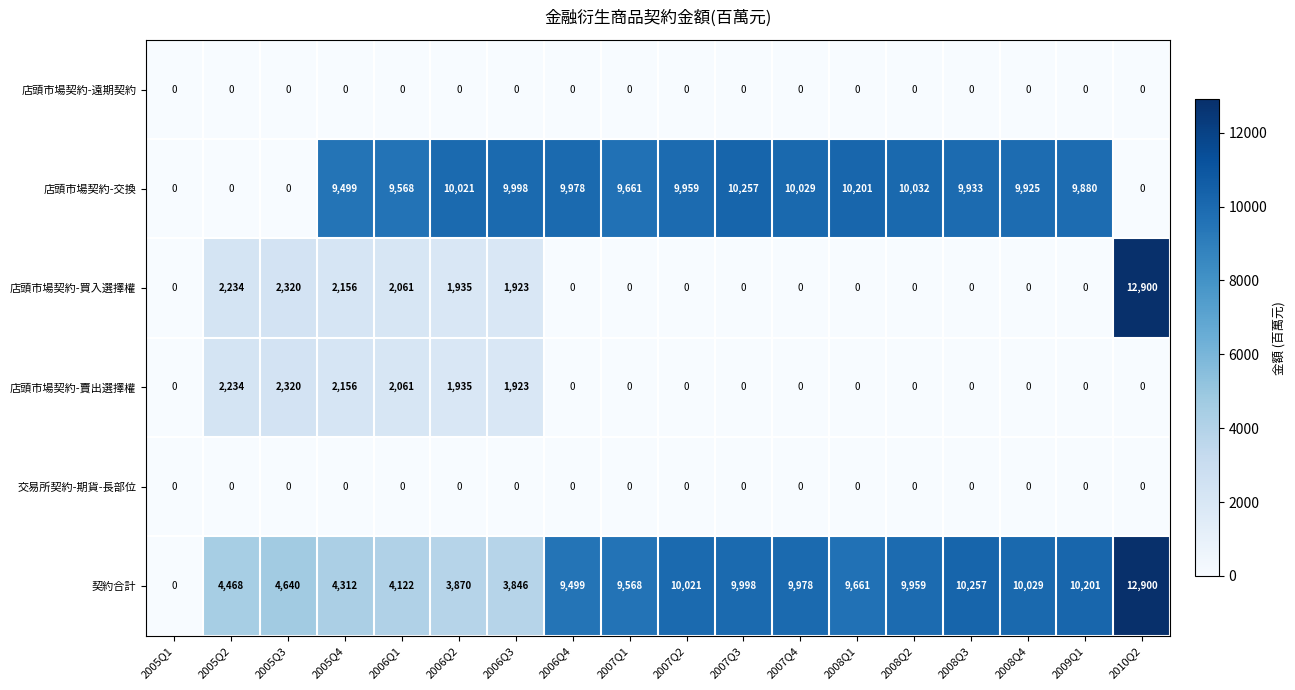

What is the maximum value shown in the chart?

12900